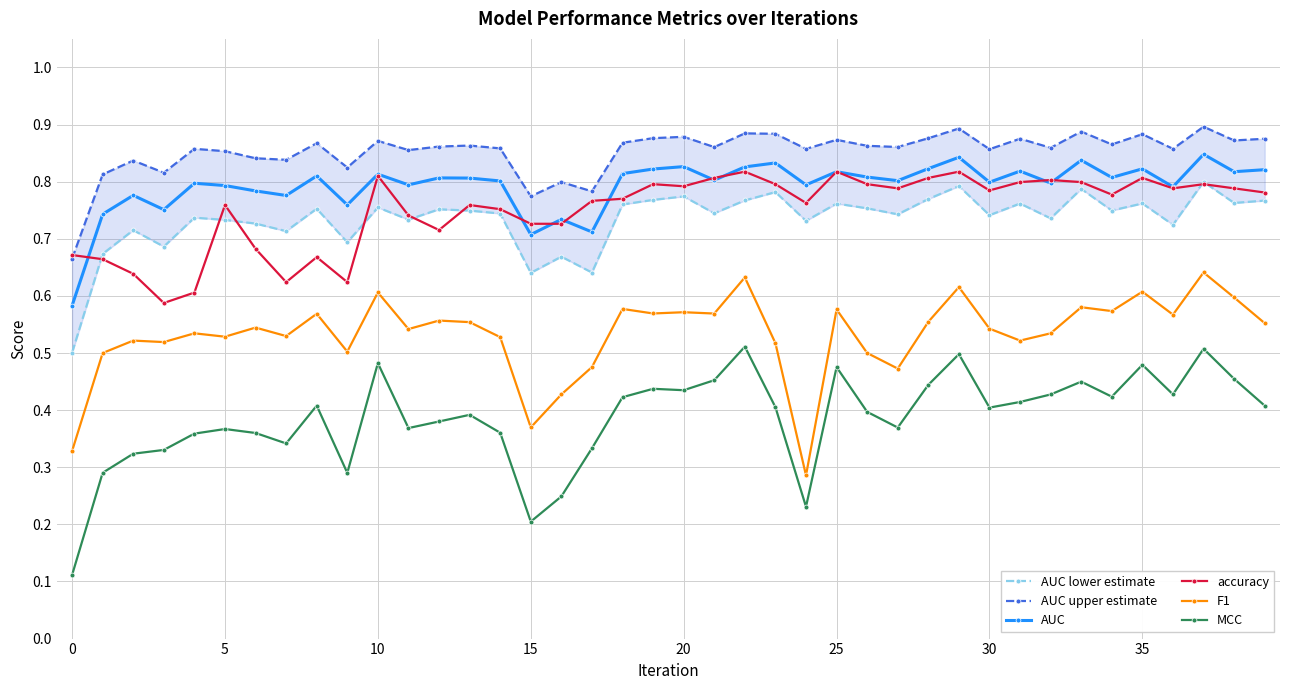

What is the spread (max minus min) of values at 30?

0.5